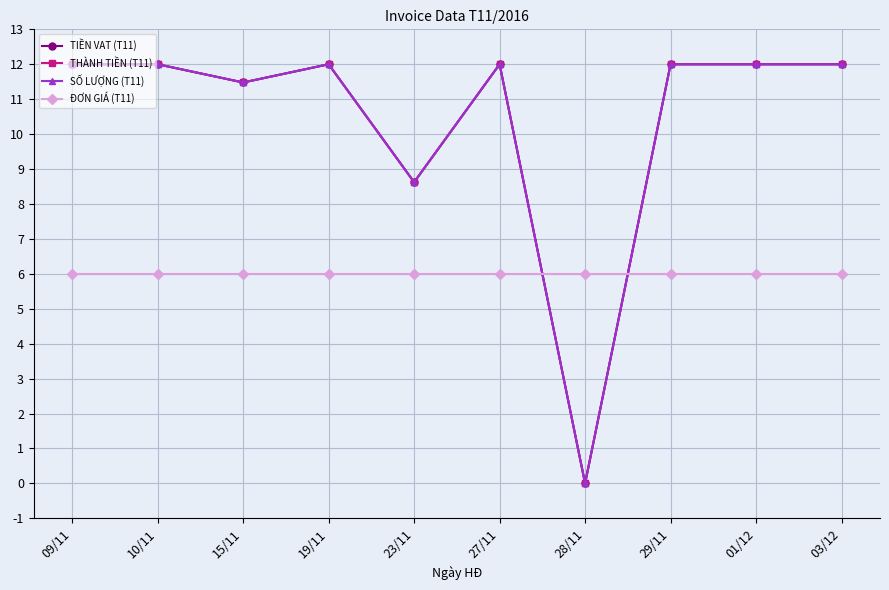

The ĐƠN GIÁ (T11) series shows 6.0 at 28/11. True or false?

True